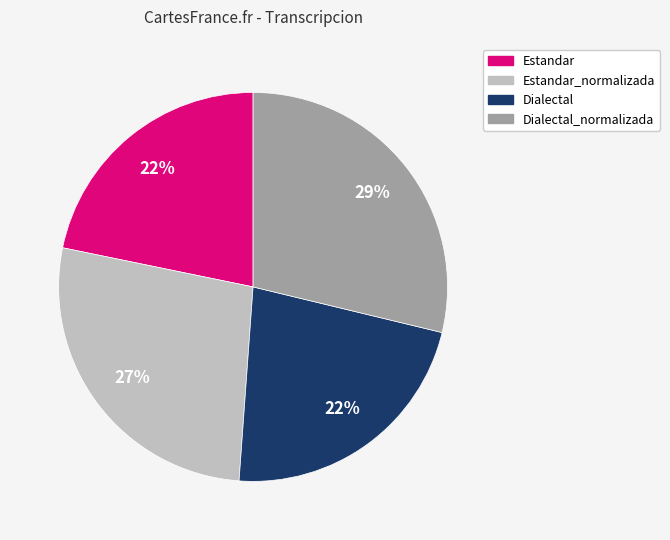

To the nearest percent, what portion does Dialectal represent?

22%